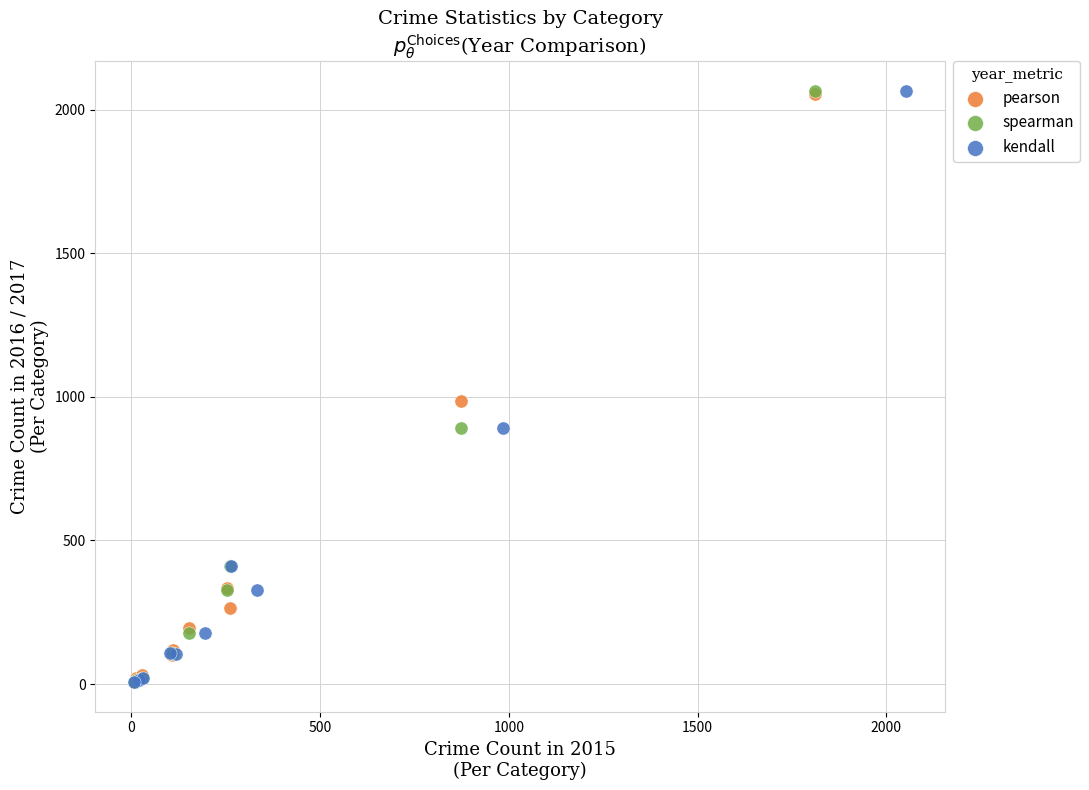

What are all the series names shown in the legend?

pearson, spearman, kendall